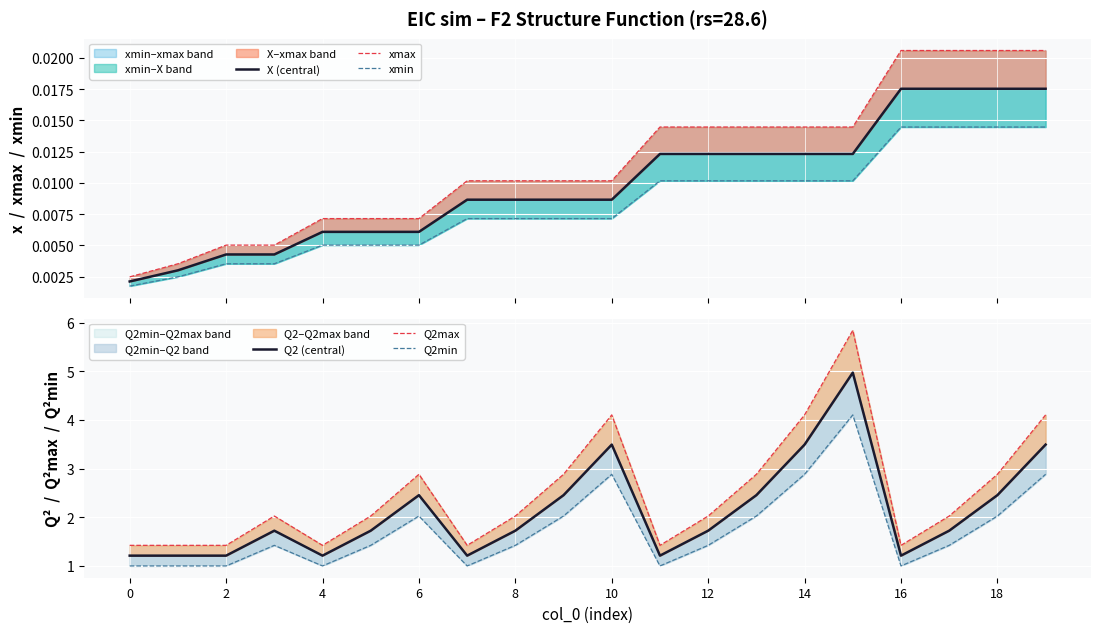

True or false: Q2min and xmin intersect in this chart.

False